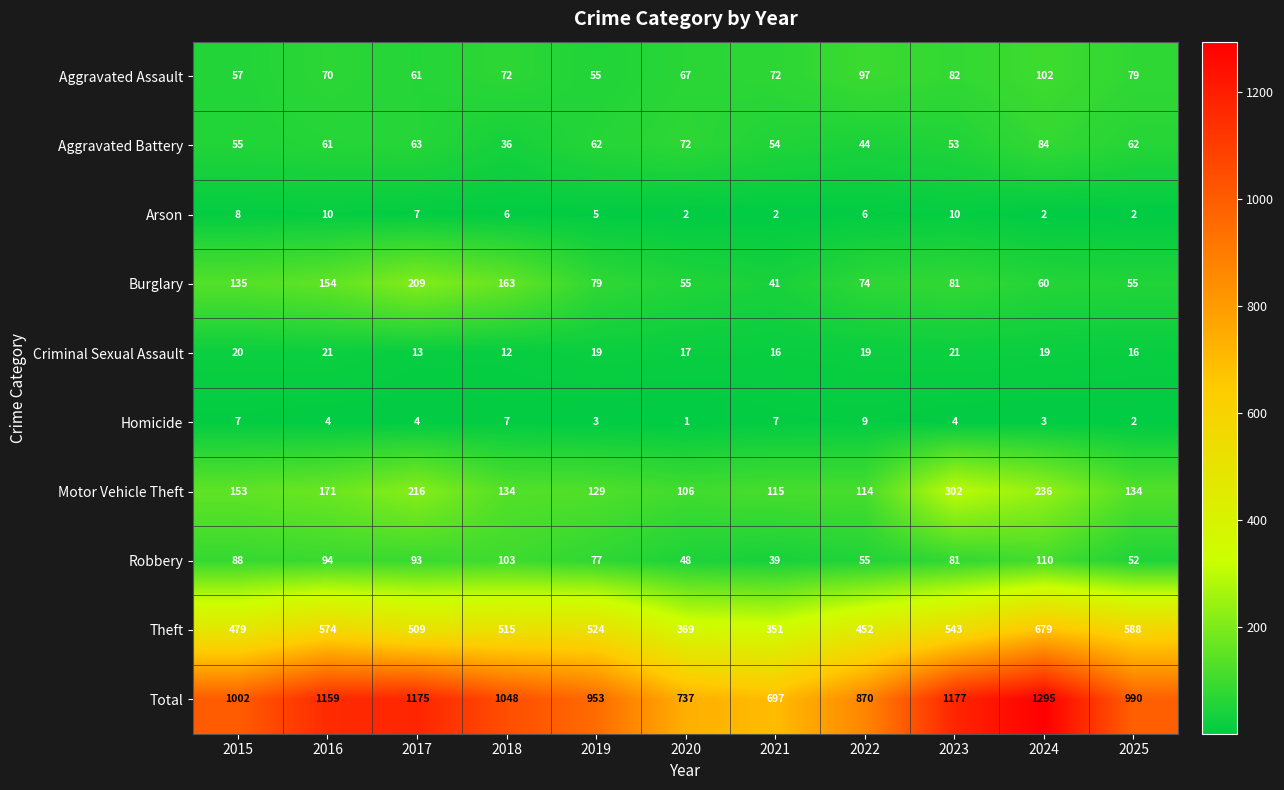

At which category is the sum across all series the highest?

2024